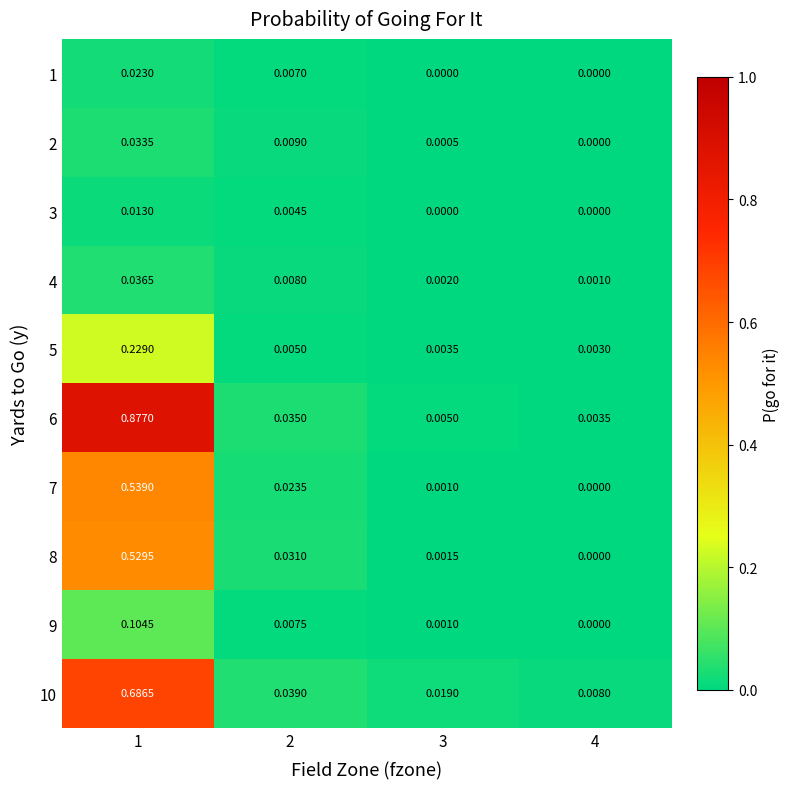

At how many categories does at least one series exceed 0?

4